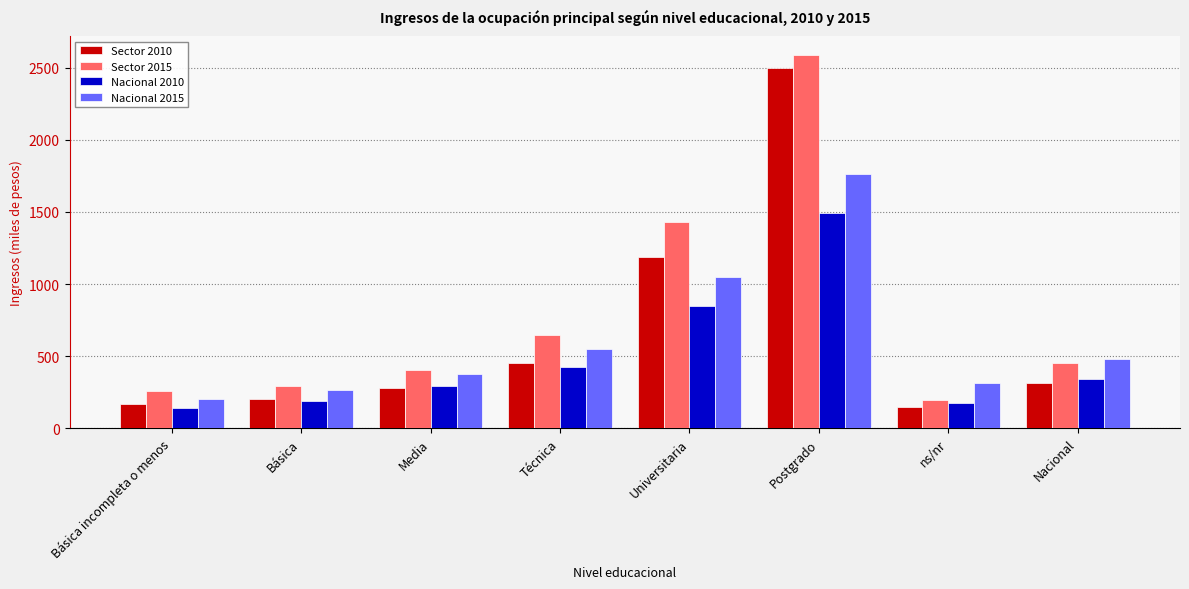

Reading left to right, what are all the values shown in this chart?

Sector 2010: 165.5	204.7	279.8	449.7	1186.1	2497.0	145.0	313.9
Sector 2015: 255.3	290.7	405.6	646.2	1431.0	2592.0	192.6	451.8
Nacional 2010: 140.1	190.2	293.8	425.8	845.3	1491.7	176.6	339.6
Nacional 2015: 205.1	267.5	378.5	549.0	1047.4	1760.9	311.5	478.4